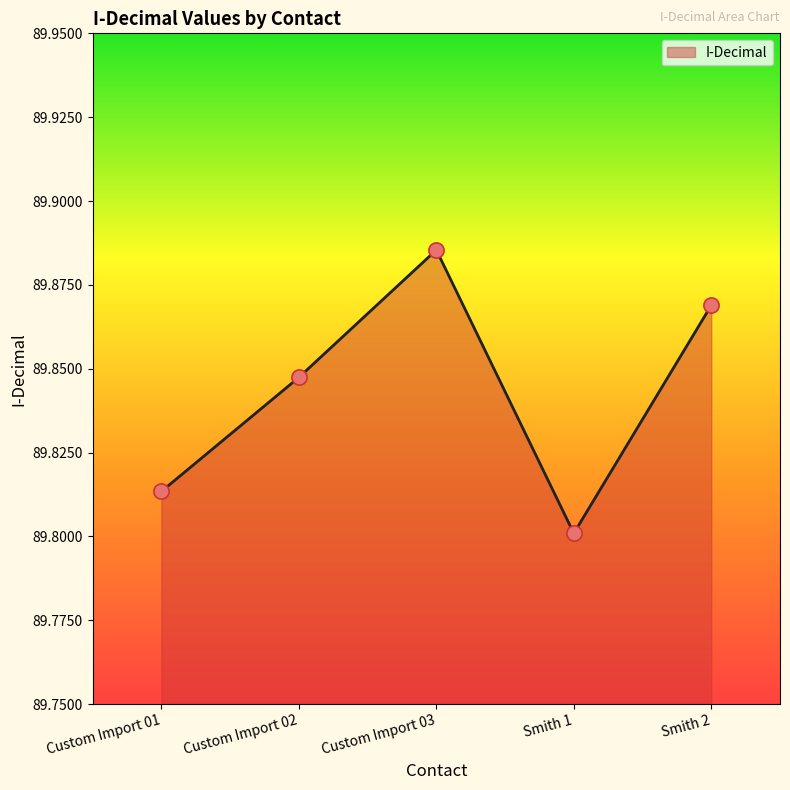

Which has a higher value, Custom Import 01 or Custom Import 03?

Custom Import 03